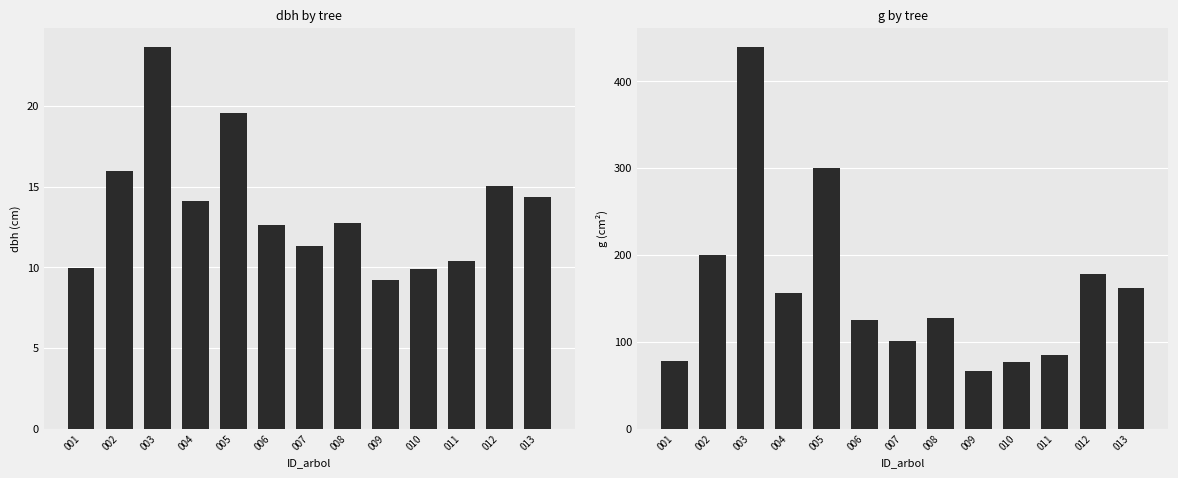

What is the difference between the dbh values at 011 and 002?

5.5